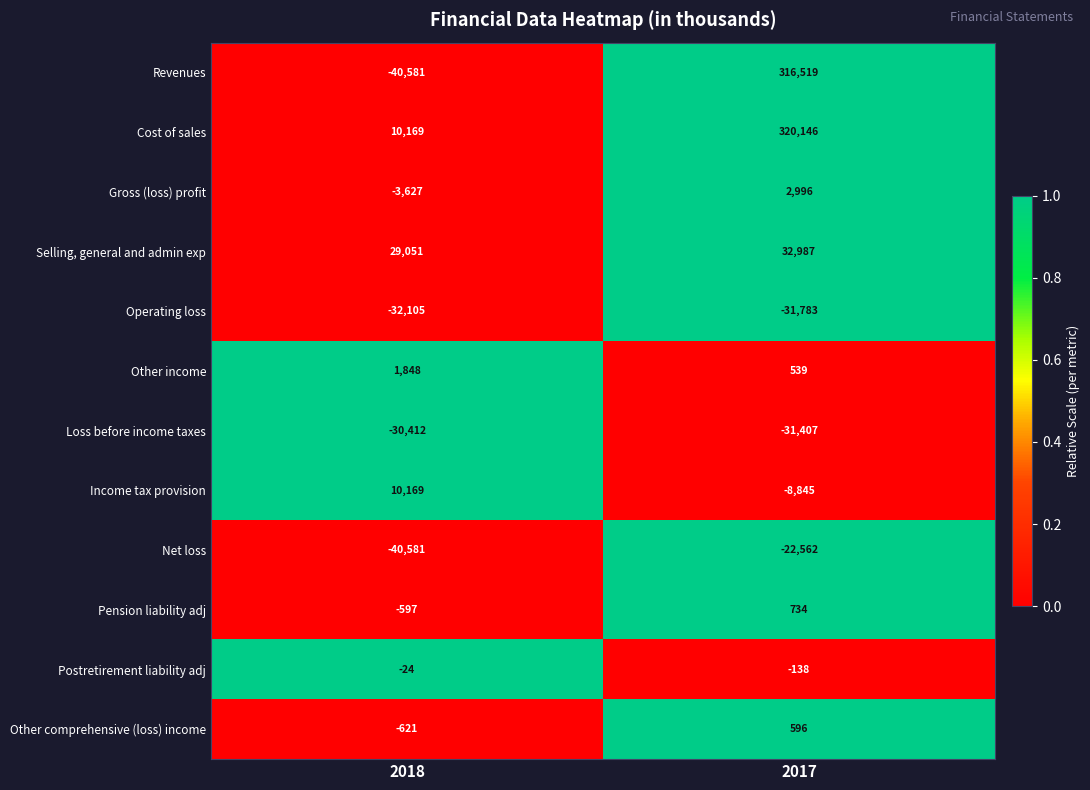

What is the difference between the Selling, general and admin exp values at 2018 and 2017?

3936